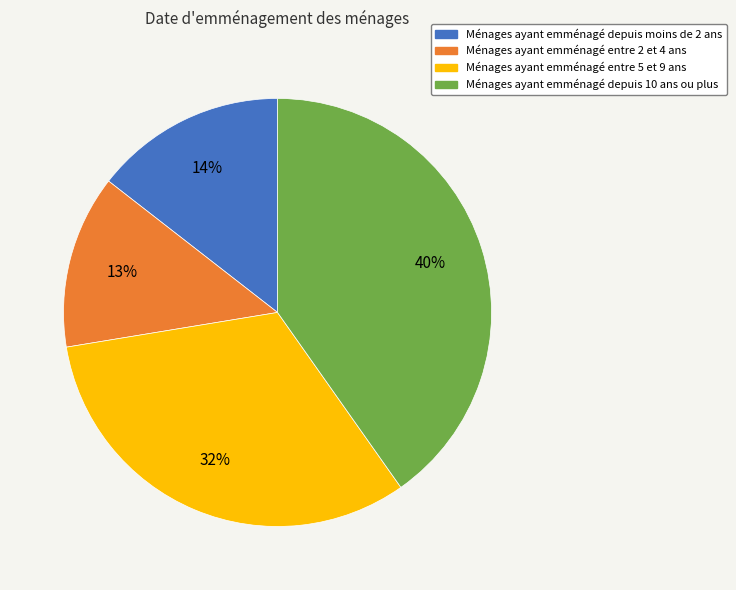

Is the sum of Ménages ayant emménagé entre 2 et 4 ans and Ménages ayant emménagé entre 5 et 9 ans greater than half?

No